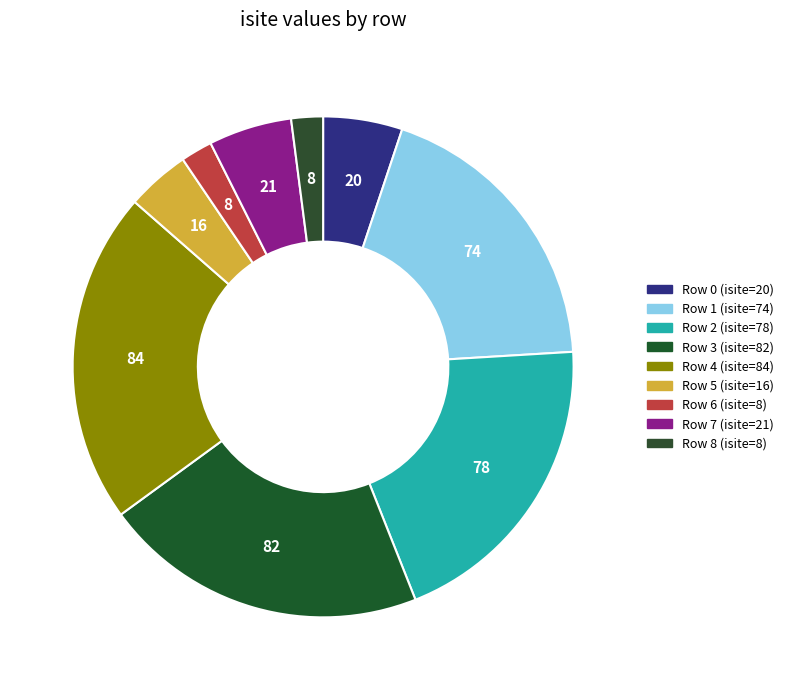

Is there a majority slice in this chart?

No